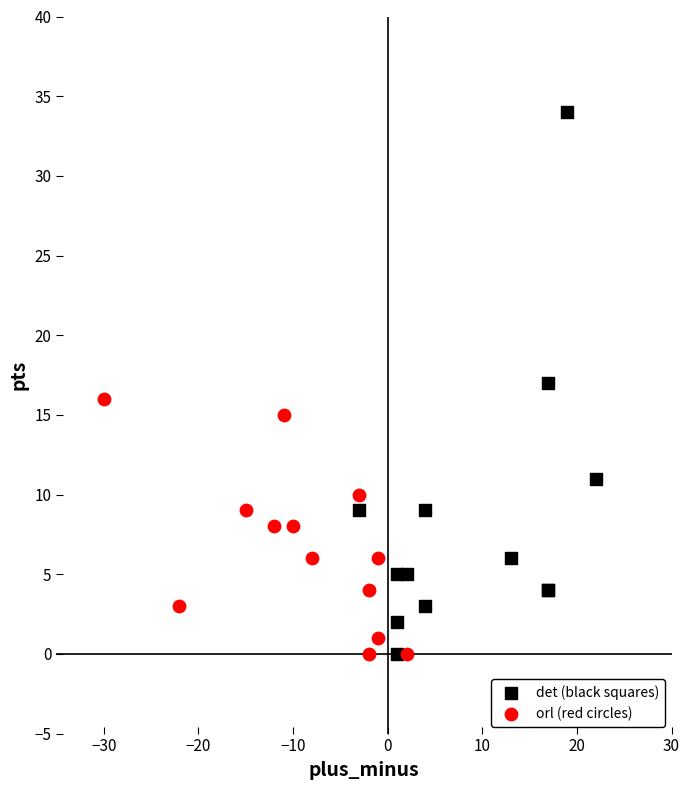

Which series contains the highest Y value?

det (black squares)